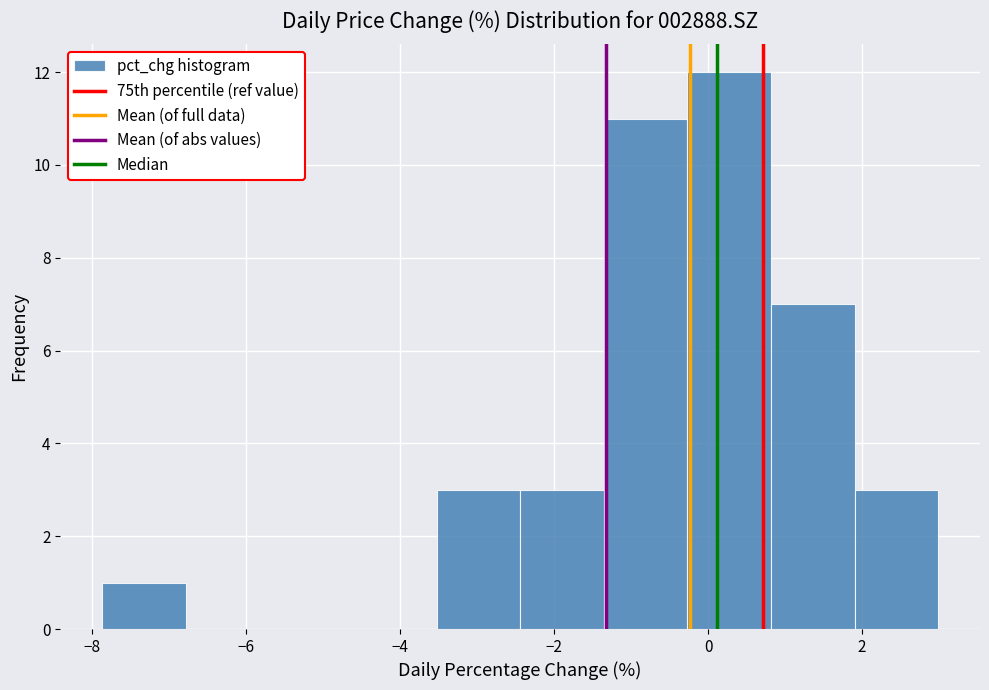

Reading left to right, list every bar in this chart as the range it spans on the x-axis followed by its height. Neither the bar edges nor the heights are printed on the chart, so give them approximately, as read against the axes.

-7.8 to -6.8: 1
-6.8 to -5.6: 0
-5.6 to -4.6: 0
-4.6 to -3.6: 0
-3.6 to -2.4: 3
-2.4 to -1.4: 3
-1.4 to -0.2: 11
-0.2 to 0.8: 12
0.8 to 2.0: 7
2.0 to 3.0: 3